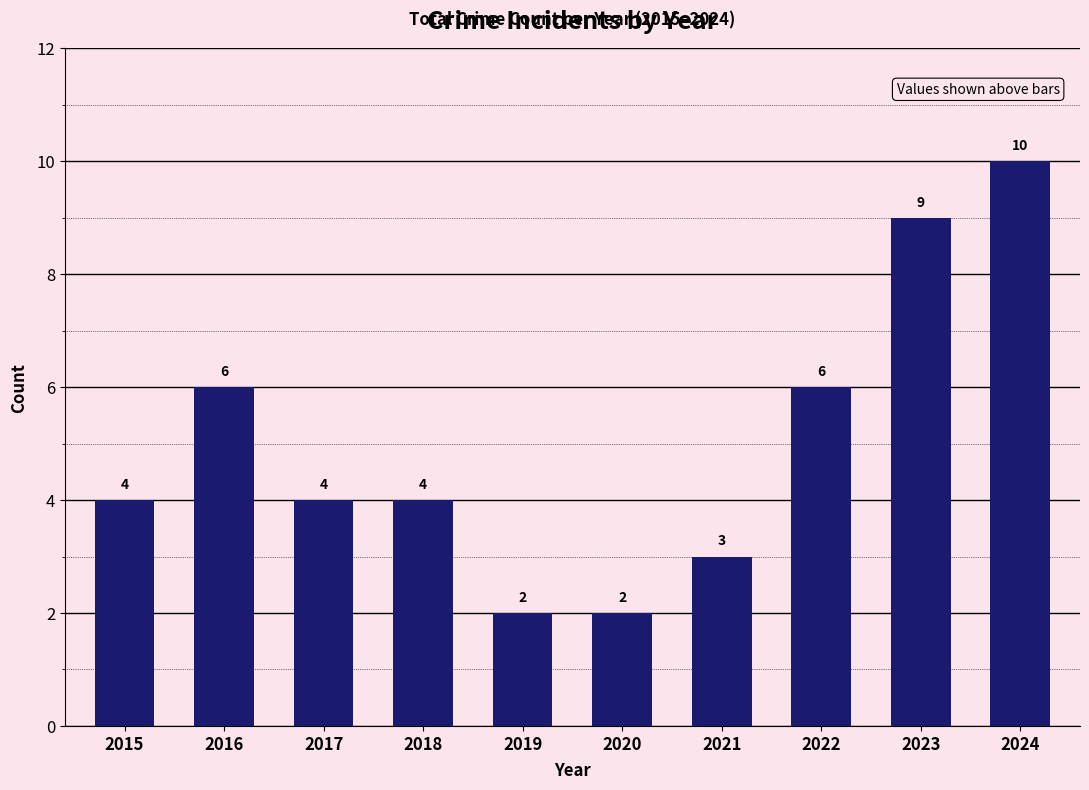

What is the value of the 4th bar from the left?

4